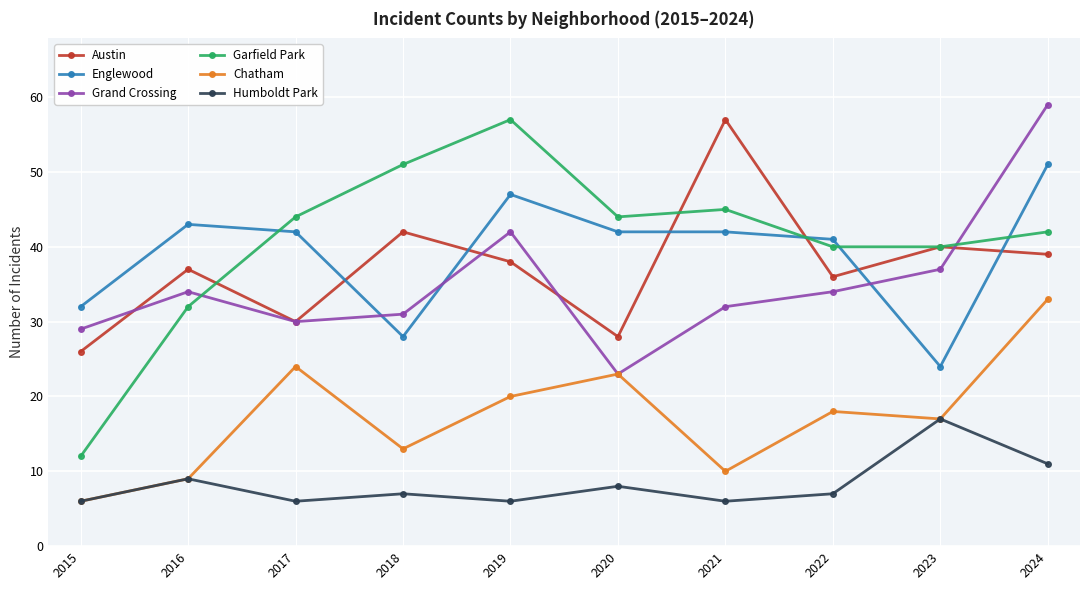

Reading left to right, extract all data points from this chart.

Austin: 26	37	30	42	38	28	57	36	40	39
Englewood: 32	43	42	28	47	42	42	41	24	51
Grand Crossing: 29	34	30	31	42	23	32	34	37	59
Garfield Park: 12	32	44	51	57	44	45	40	40	42
Chatham: 6	9	24	13	20	23	10	18	17	33
Humboldt Park: 6	9	6	7	6	8	6	7	17	11